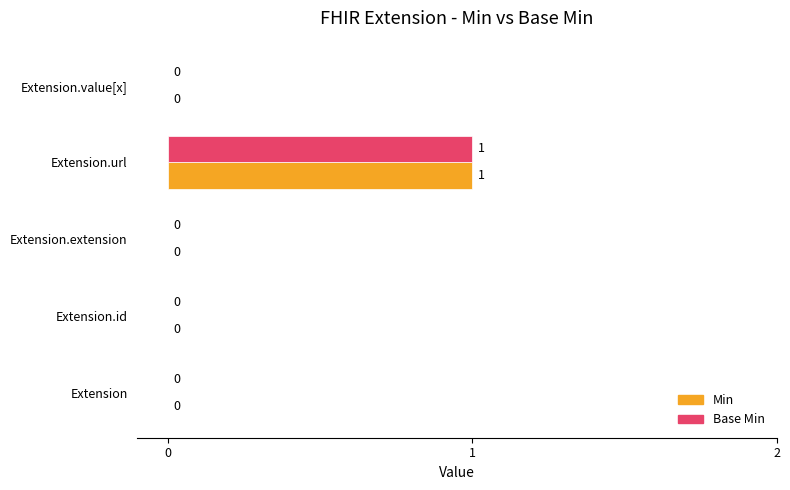

True or false: Min has a value of 0 at Extension.extension.

True